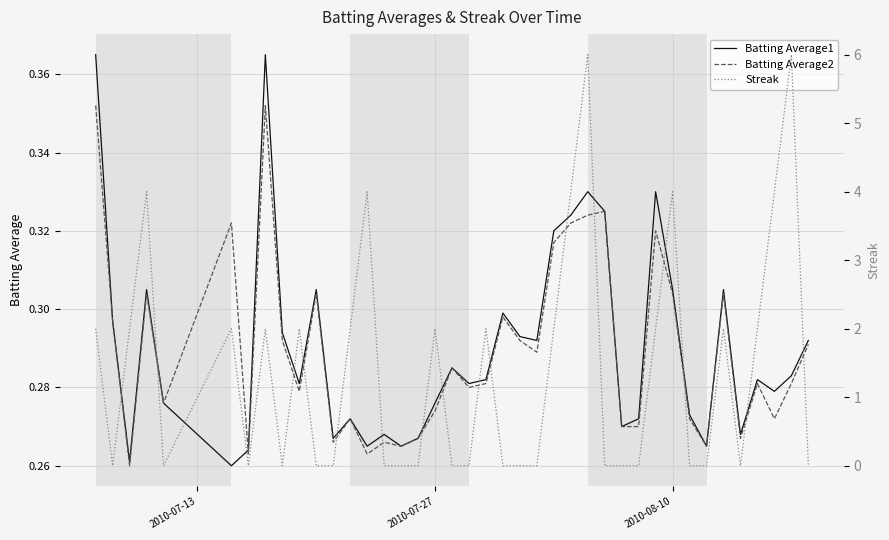

What is the difference between the second highest and second lowest values in the Batting Average1 series?

0.1